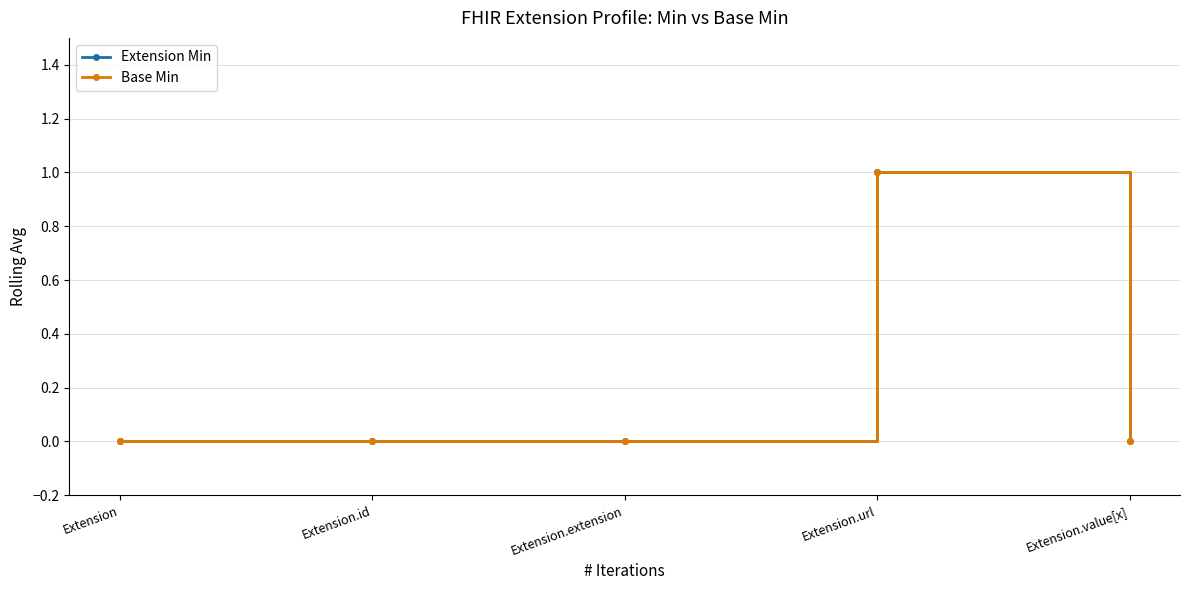

Reading left to right, transcribe all the data shown in this chart.

Extension Min: 0	0	0	1	0
Base Min: 0	0	0	1	0